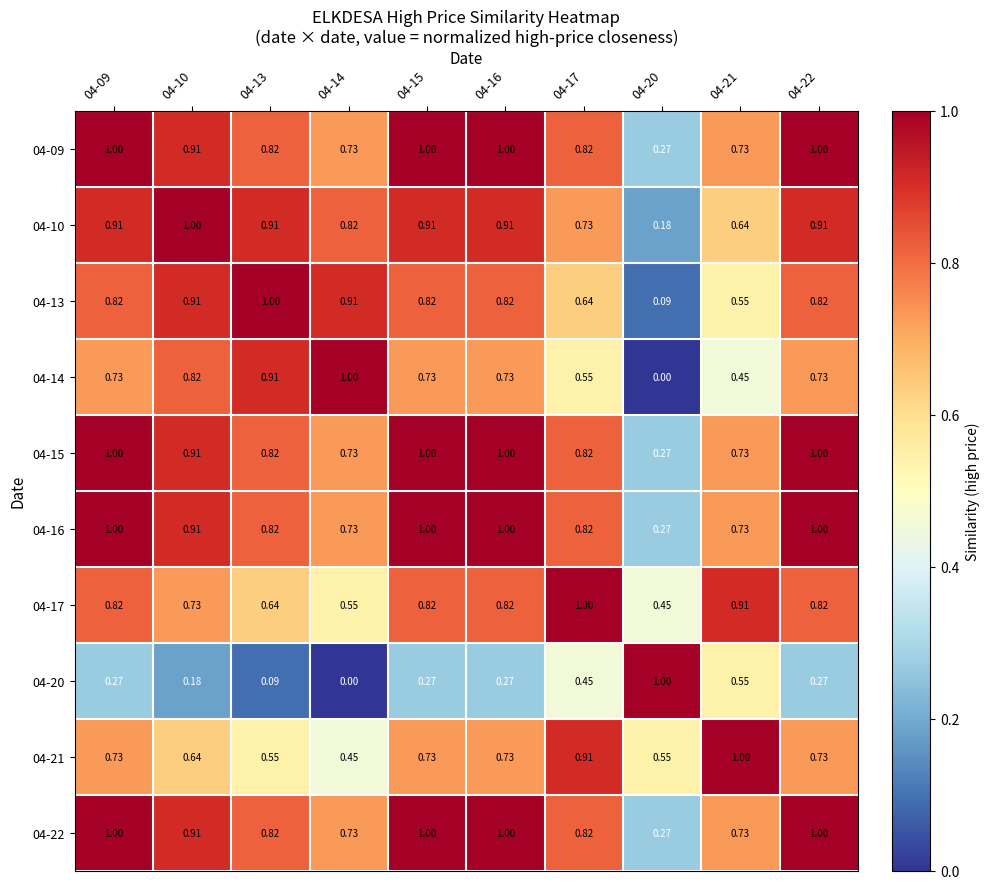

How many data points in 04-14 are above 0?

9